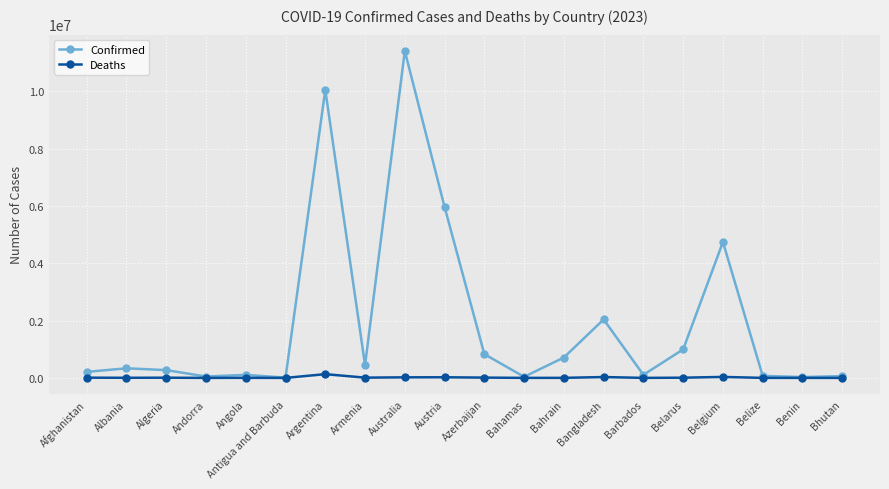

True or false: Deaths has more than 1 points higher than both neighbors.

True